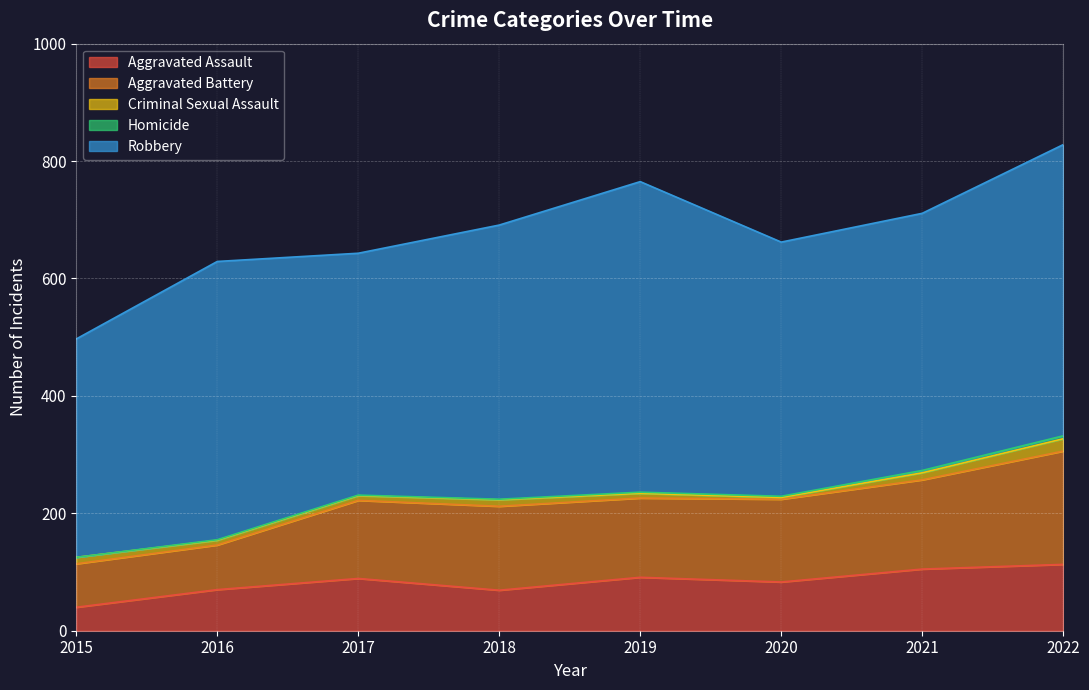

What is the highest value of the Aggravated Assault series?

113